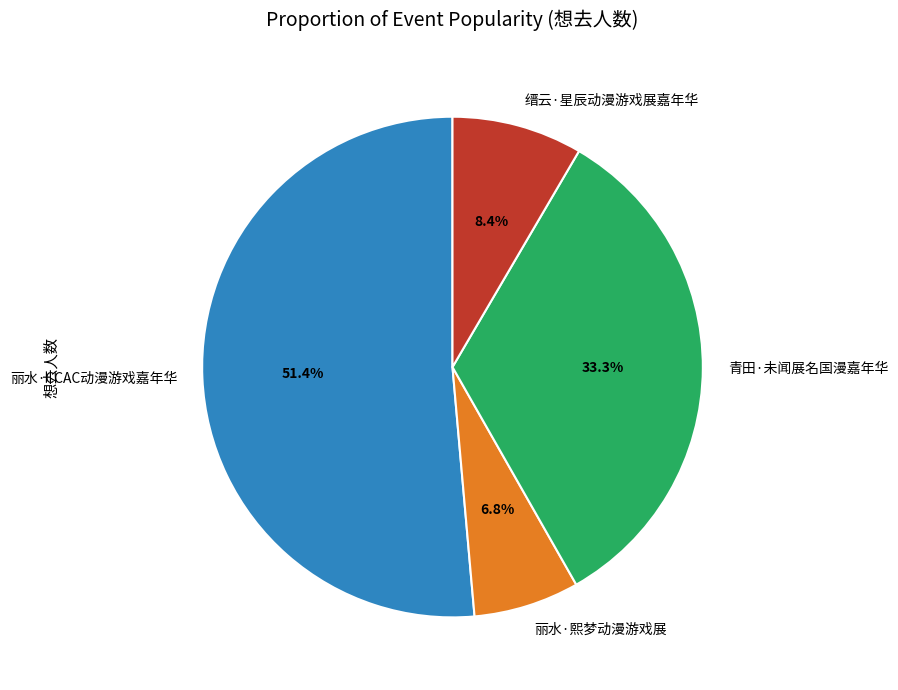

Which slice is the smallest?

丽水·熙梦动漫游戏展